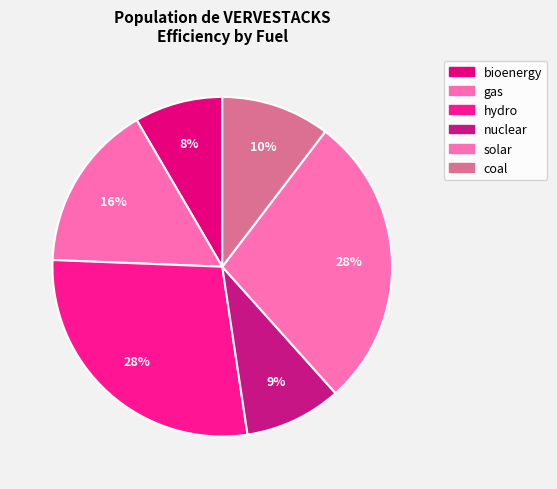

What percentage is NOT represented by coal?

89.6%